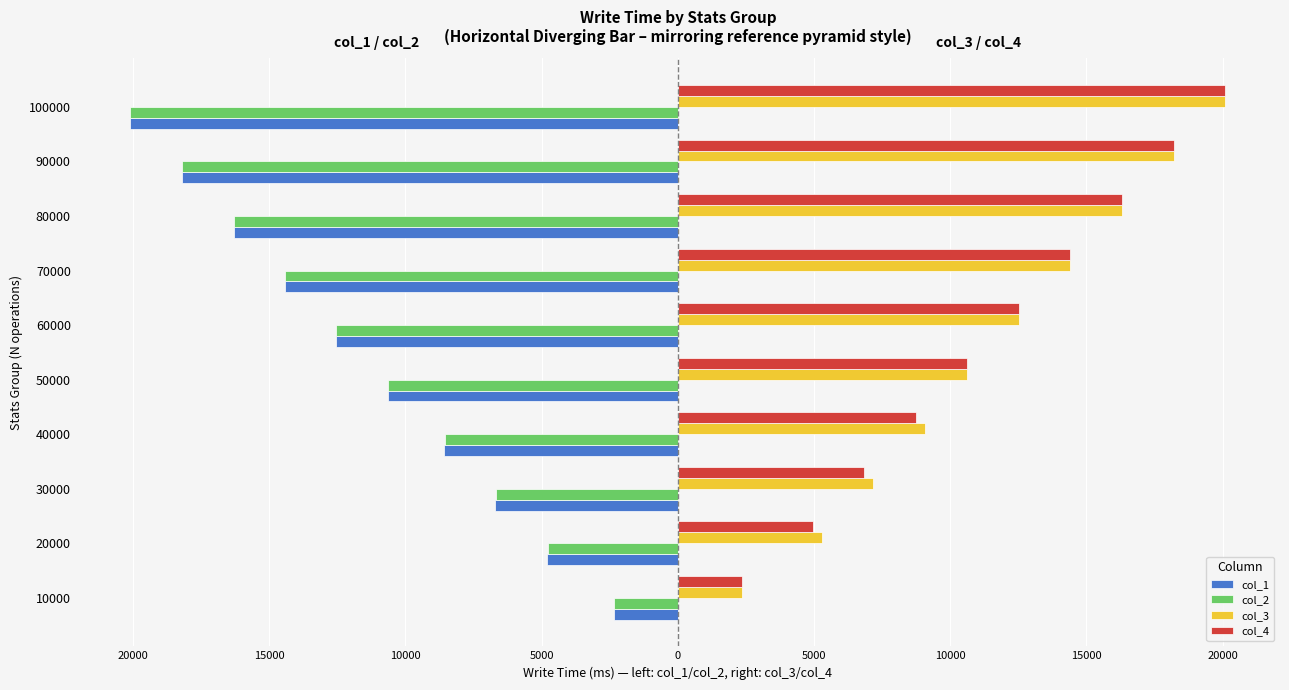

What are all the series names shown in the legend?

col_1, col_2, col_3, col_4